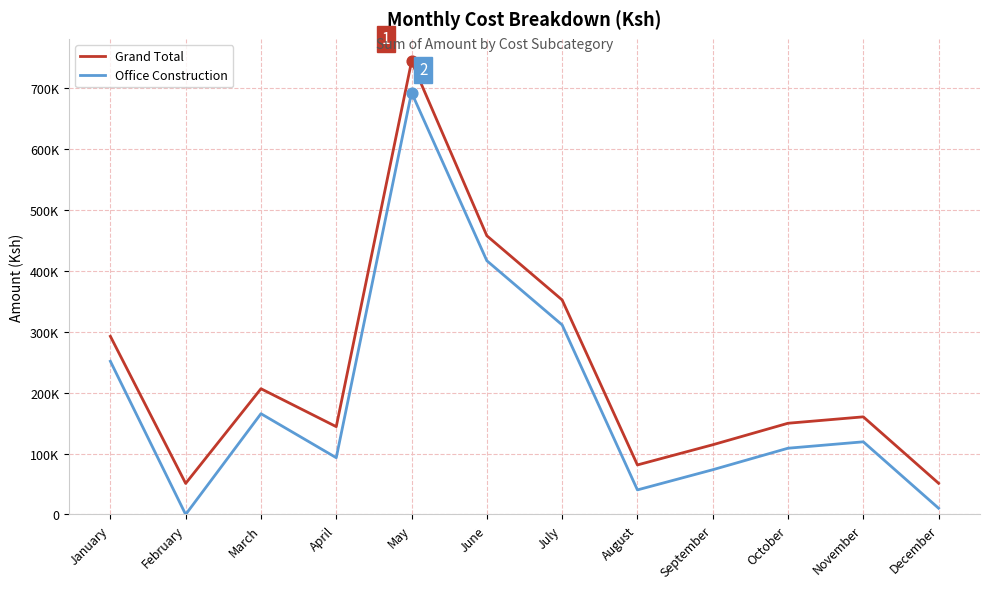

Is the value of Grand Total at February greater than the value of Office Construction at January?

No